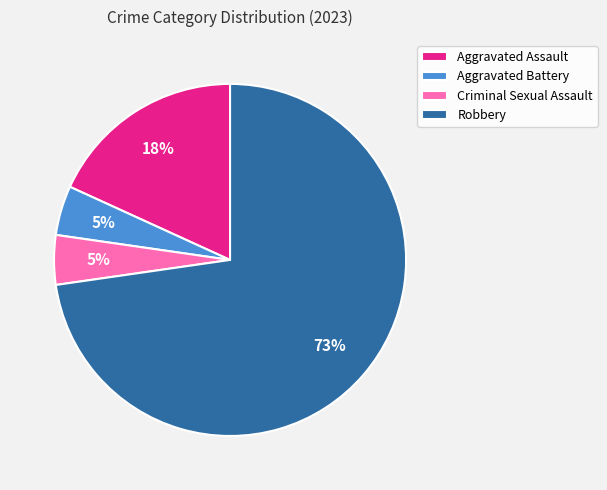

To the nearest percent, what percentage of the pie is Criminal Sexual Assault?

5%